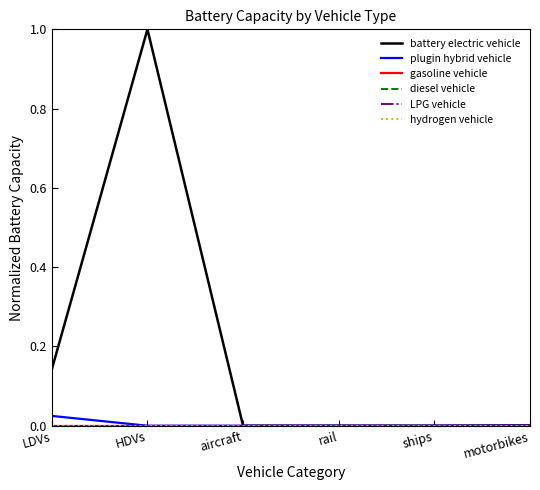

Does the chart display data point markers on the line(s)?

No